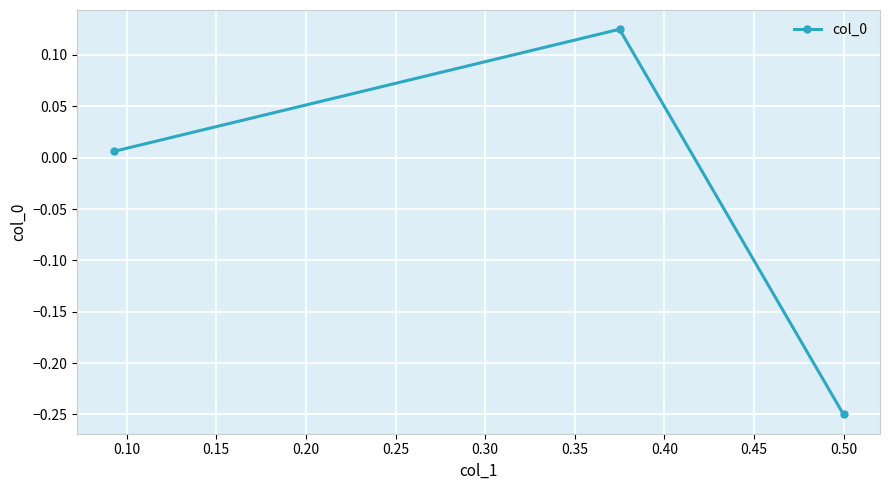

How many lines are shown in the chart?

1